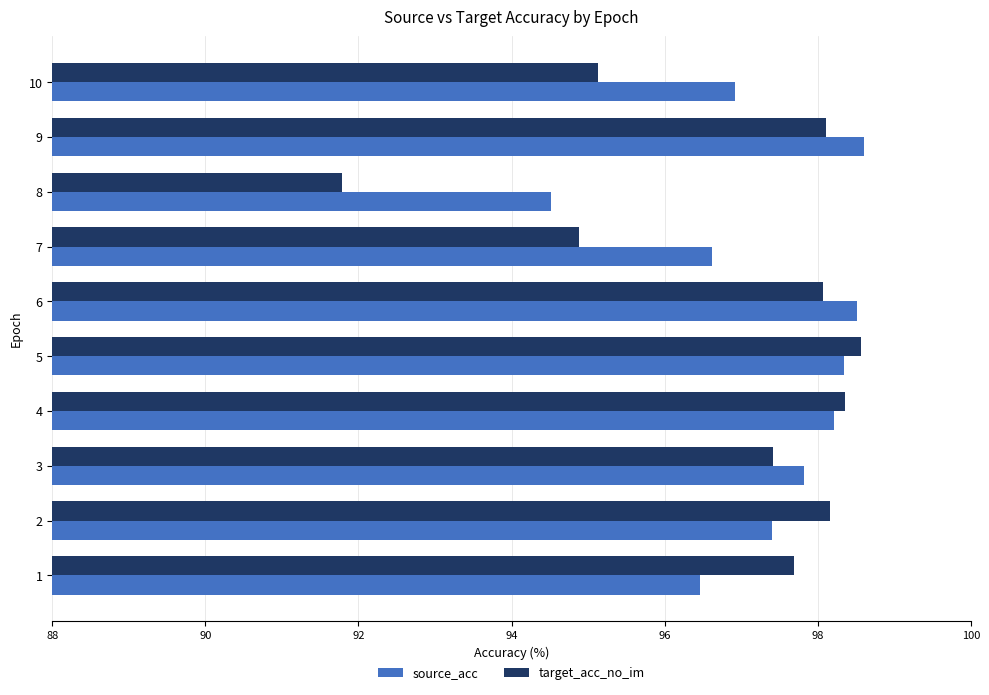

What is the difference between the highest and lowest values at 10?

1.8